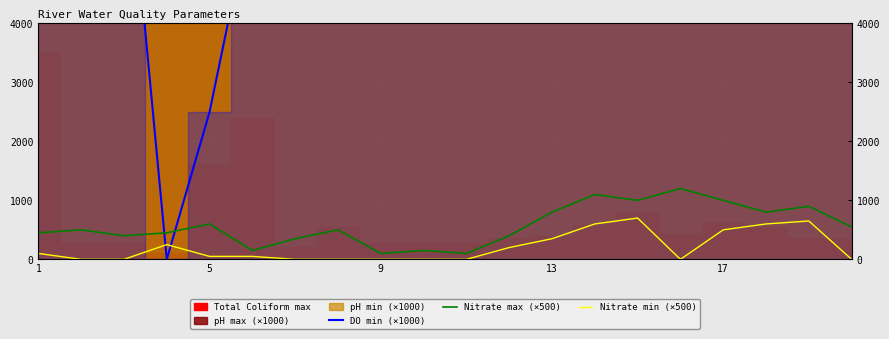

Which series has the largest total across all categories?

DO min (×1000)